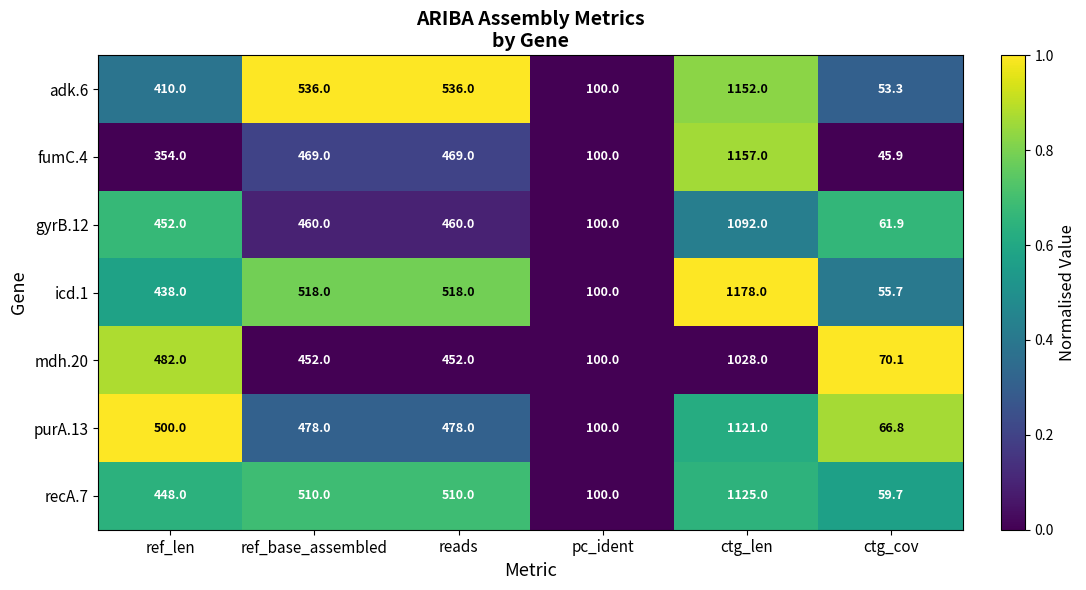

What is the difference between the highest and lowest values at ctg_cov?

24.2